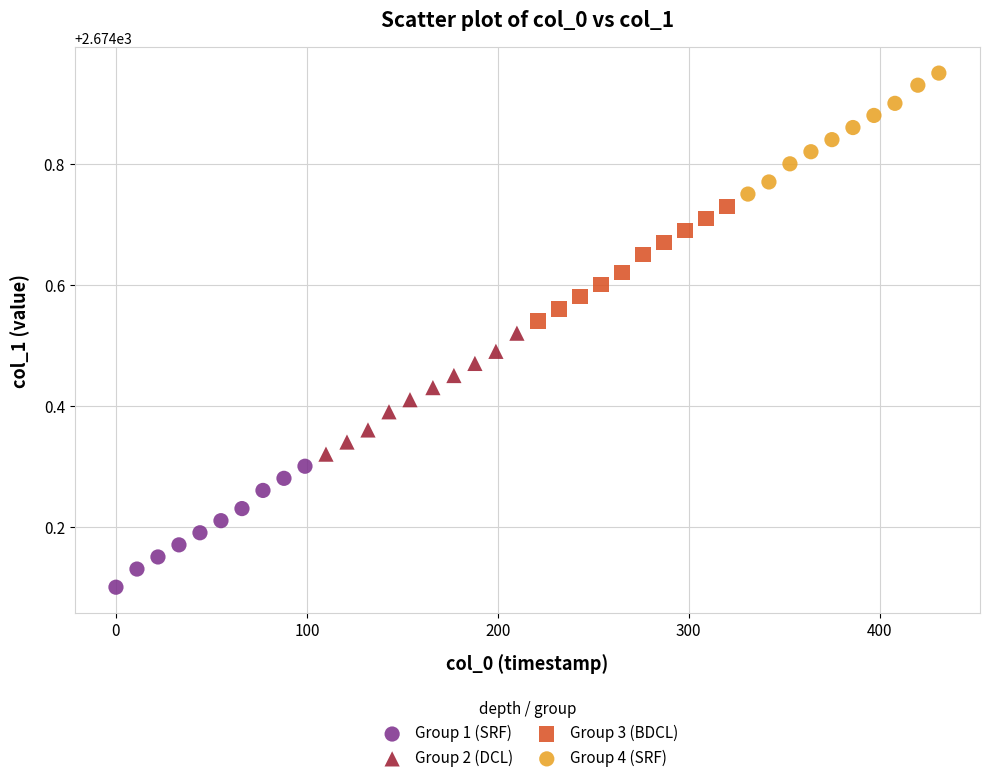

Which series reaches the minimum Y coordinate?

Group 1 (SRF)